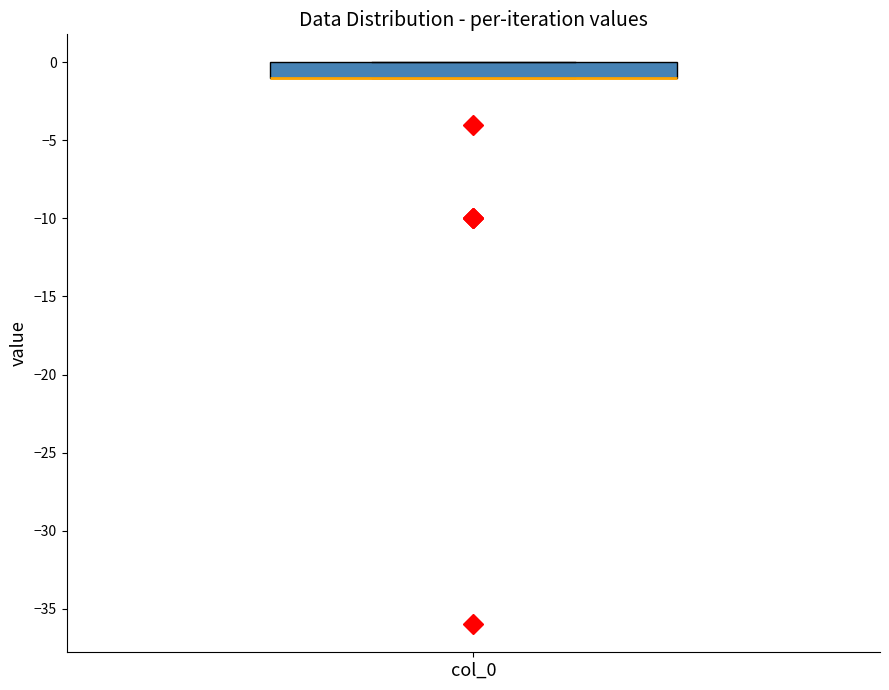

Read this box plot against the y-axis: the position of the median line, the range covered by the box, and the ends of both whiskers. The values are not printed on the chart, so give them approximately, as read against the axis.

median -1 (drawn on the box's lower edge), box -1 to 0, whiskers -1 to 0